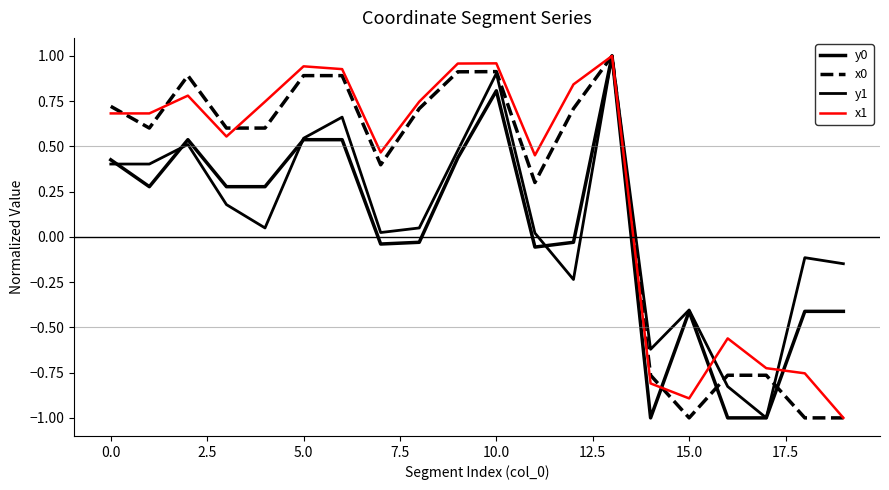

Reading right to left, what are all the values shown in this chart?

y0: -0.4	-0.4	-1.0	-1.0	-0.4	-1.0	1.0	-0.0	-0.1	0.8	0.4	-0.0	-0.0	0.5	0.5	0.3	0.3	0.5	0.3	0.4
x0: -1.0	-1.0	-0.8	-0.8	-1.0	-0.8	1.0	0.7	0.3	0.9	0.9	0.7	0.4	0.9	0.9	0.6	0.6	0.9	0.6	0.7
y1: -0.1	-0.1	-1.0	-0.8	-0.4	-0.6	1.0	-0.2	0.0	0.9	0.5	0.0	0.0	0.7	0.5	0.0	0.2	0.5	0.4	0.4
x1: -1.0	-0.8	-0.7	-0.6	-0.9	-0.8	1.0	0.8	0.5	1.0	1.0	0.7	0.5	0.9	0.9	0.7	0.6	0.8	0.7	0.7